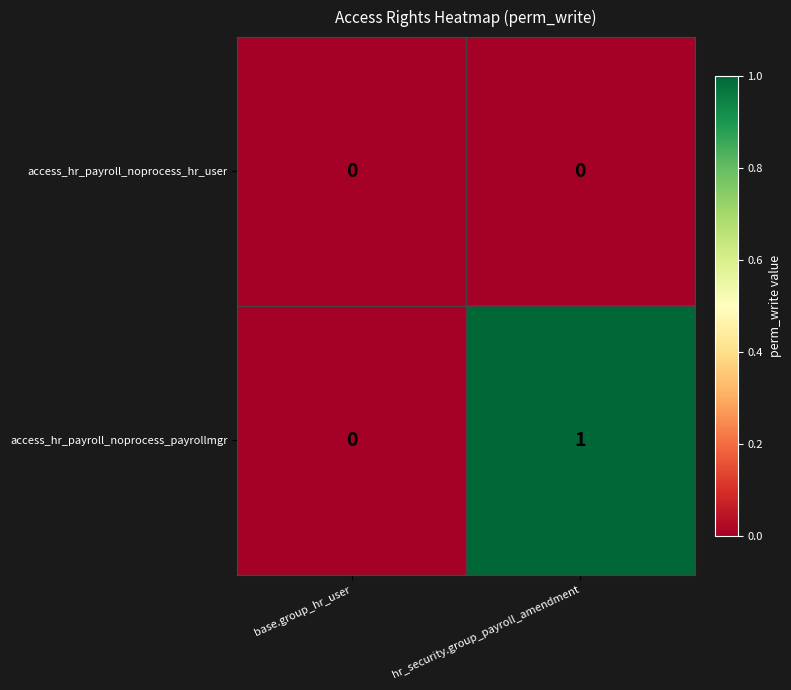

Which label corresponds to the largest value in the chart?

hr_security.group_payroll_amendment